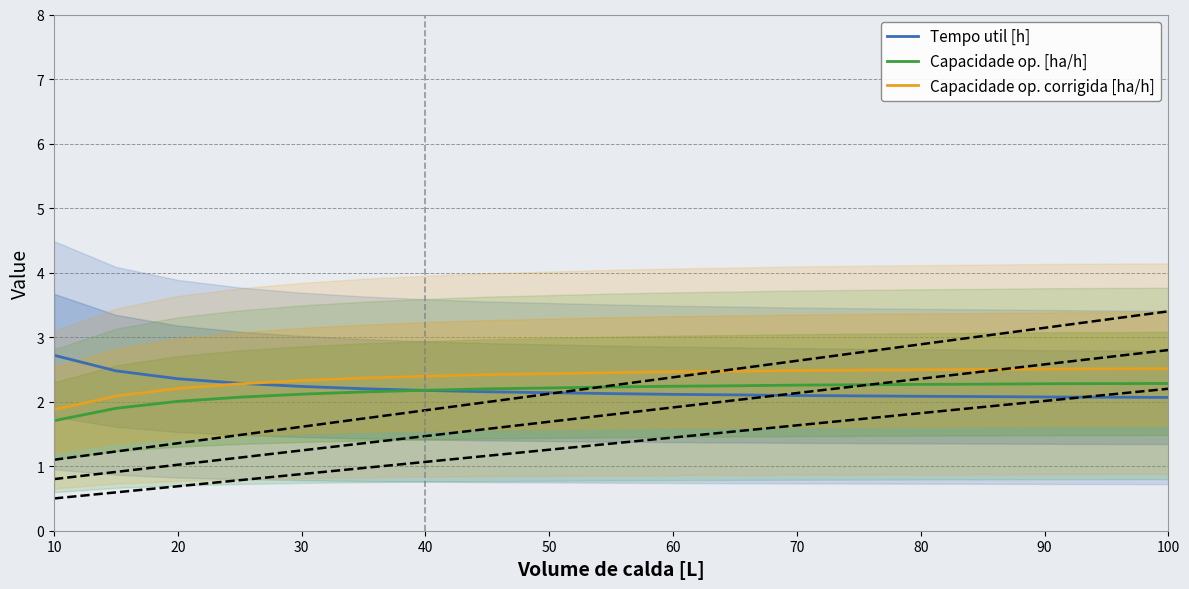

The Capacidade op. corrigida [ha/h] series shows 1.5 at 20. True or false?

False